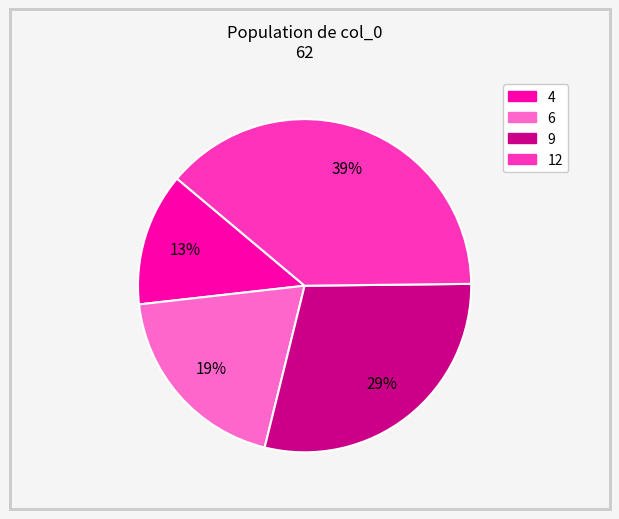

To the nearest percent, what is the difference between the largest and smallest slice percentages?

26%